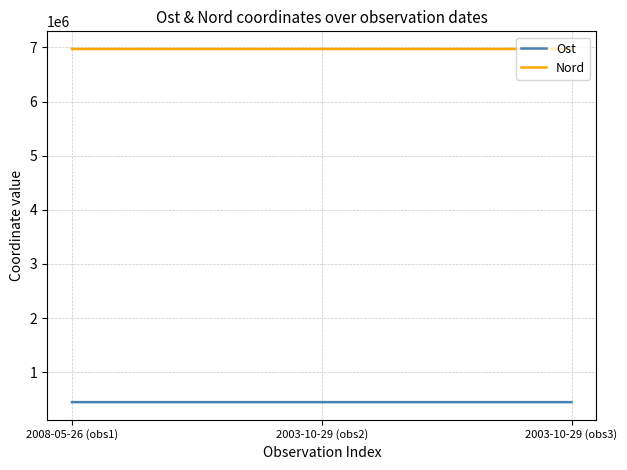

What position from the left is 2003-10-29 (obs3)?

3